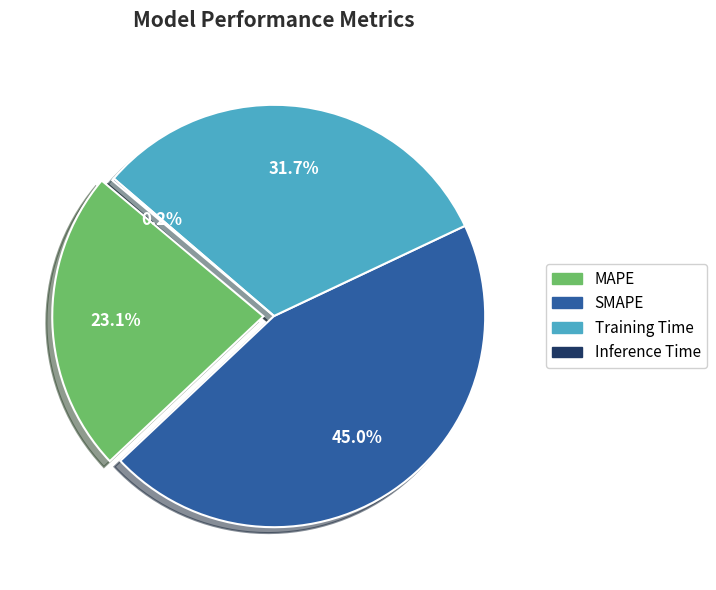

Between MAPE and SMAPE, which is larger?

SMAPE